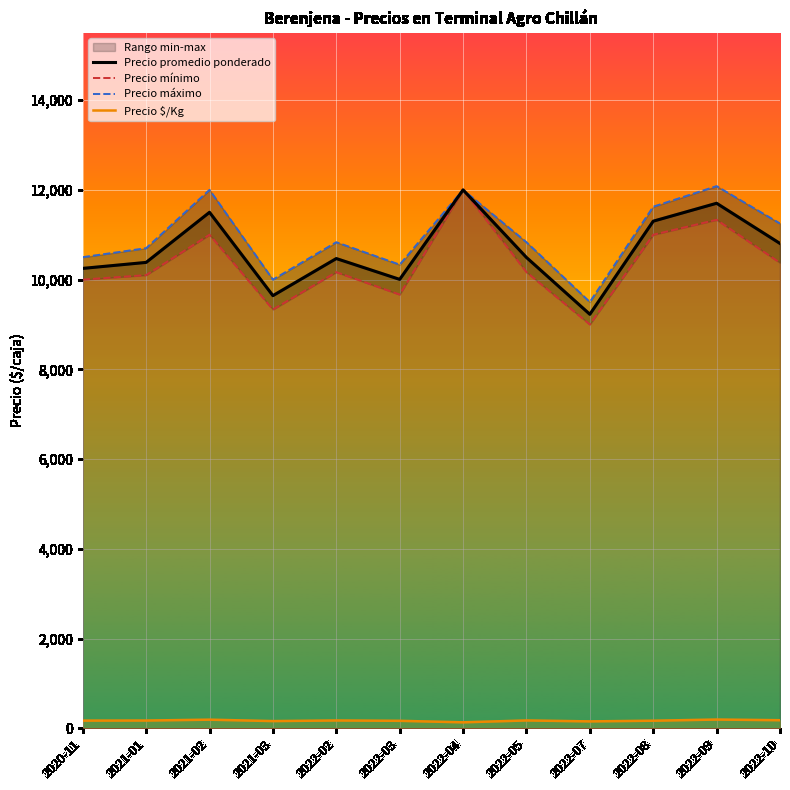

Which series has the largest total across all categories?

Precio máximo